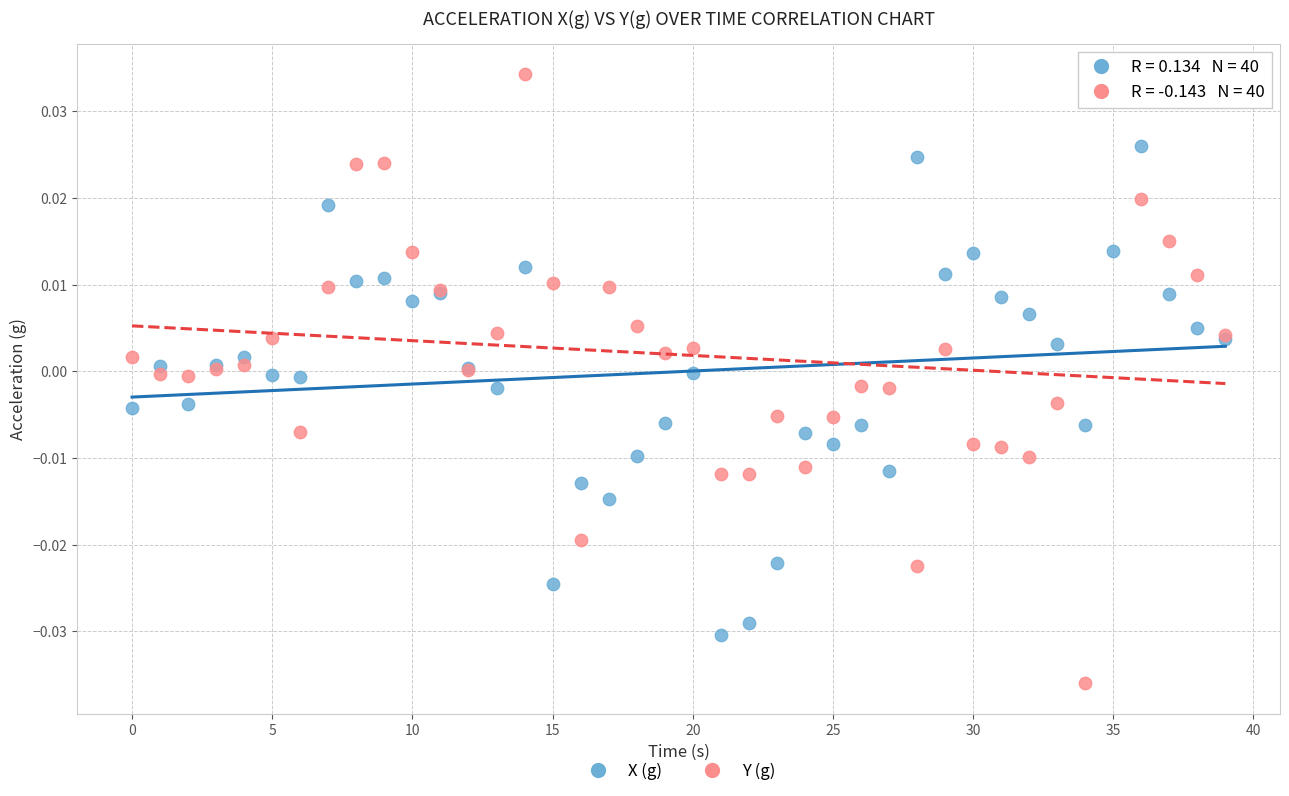

What is the X range (max minus min) for the scatter plot?

39.0